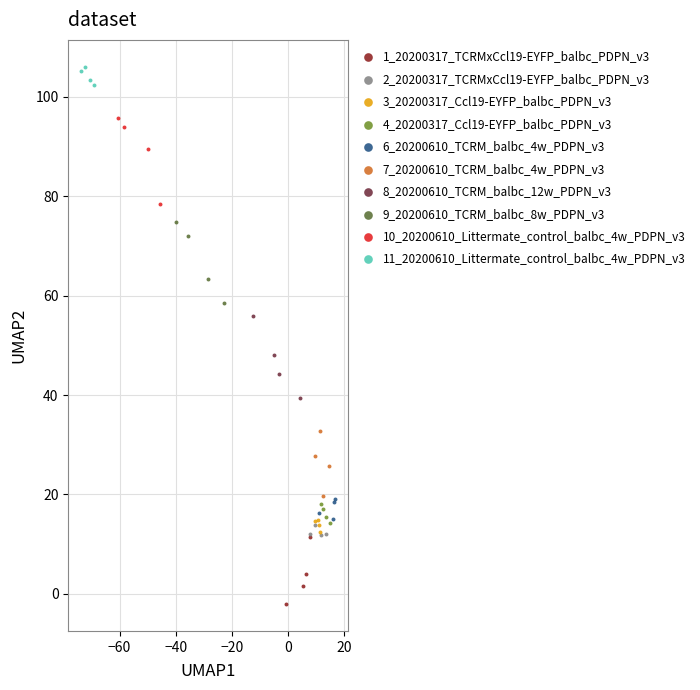

Which series contains the lowest Y value?

1_20200317_TCRMxCcl19-EYFP_balbc_PDPN_v3